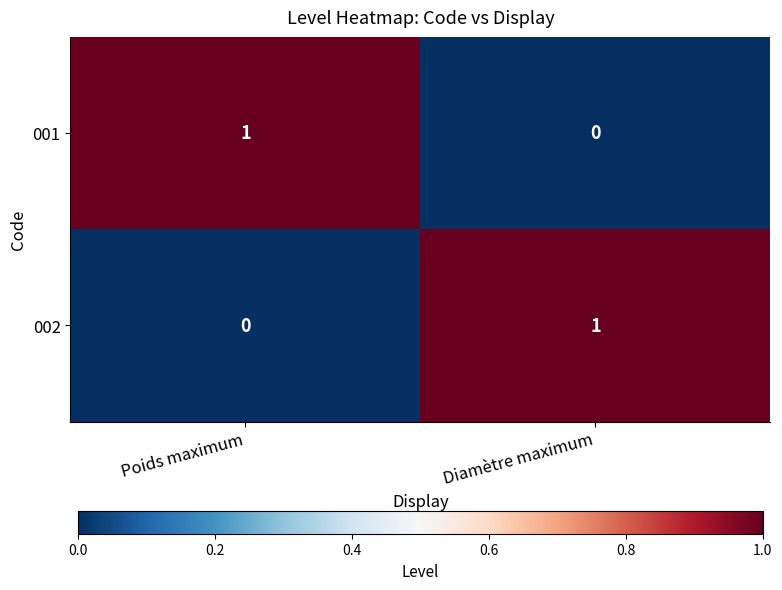

The value of 001 at Diamètre maximum is 0. True or false?

True